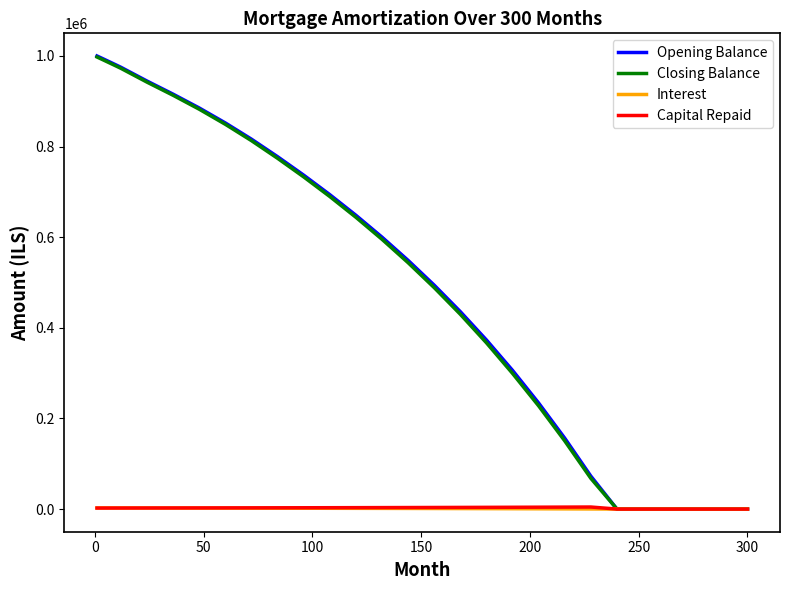

What is the maximum value shown in the chart?

1000000.0